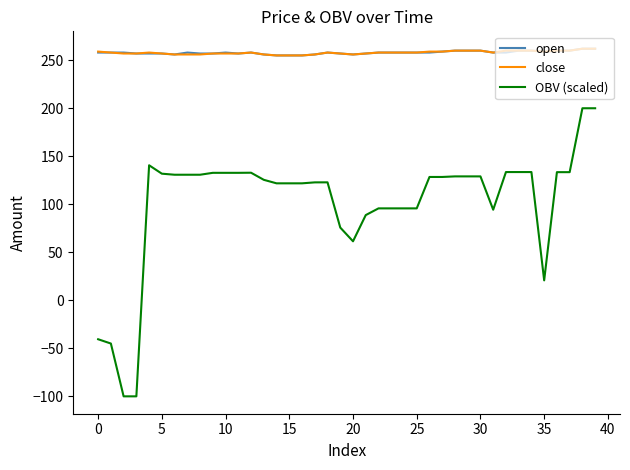

Count the open values in the range 257 to 259.

24